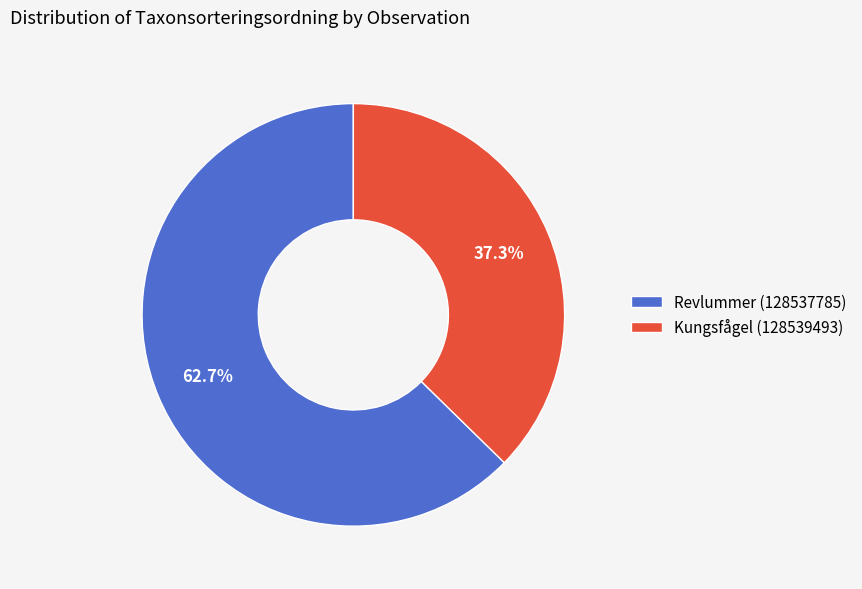

What percentage do Revlummer (128537785) and Kungsfågel (128539493) together represent?

100.0%